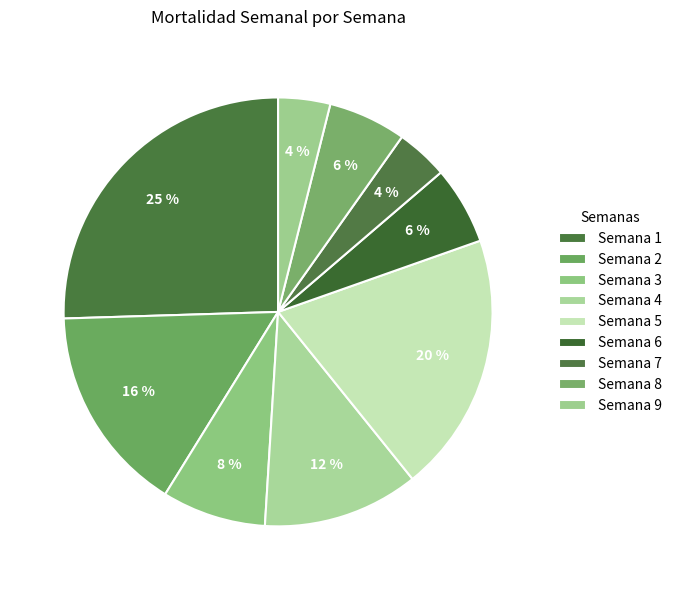

To the nearest percent, what is the difference between the Semana 1 and Semana 6 slice percentages?

20%